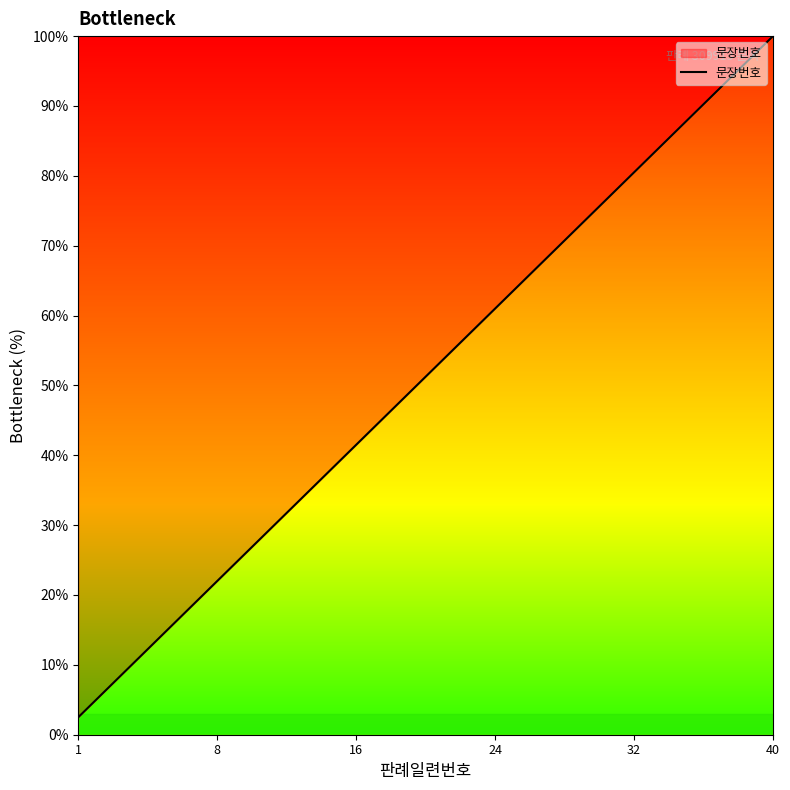

What is the smallest value displayed?

2.5